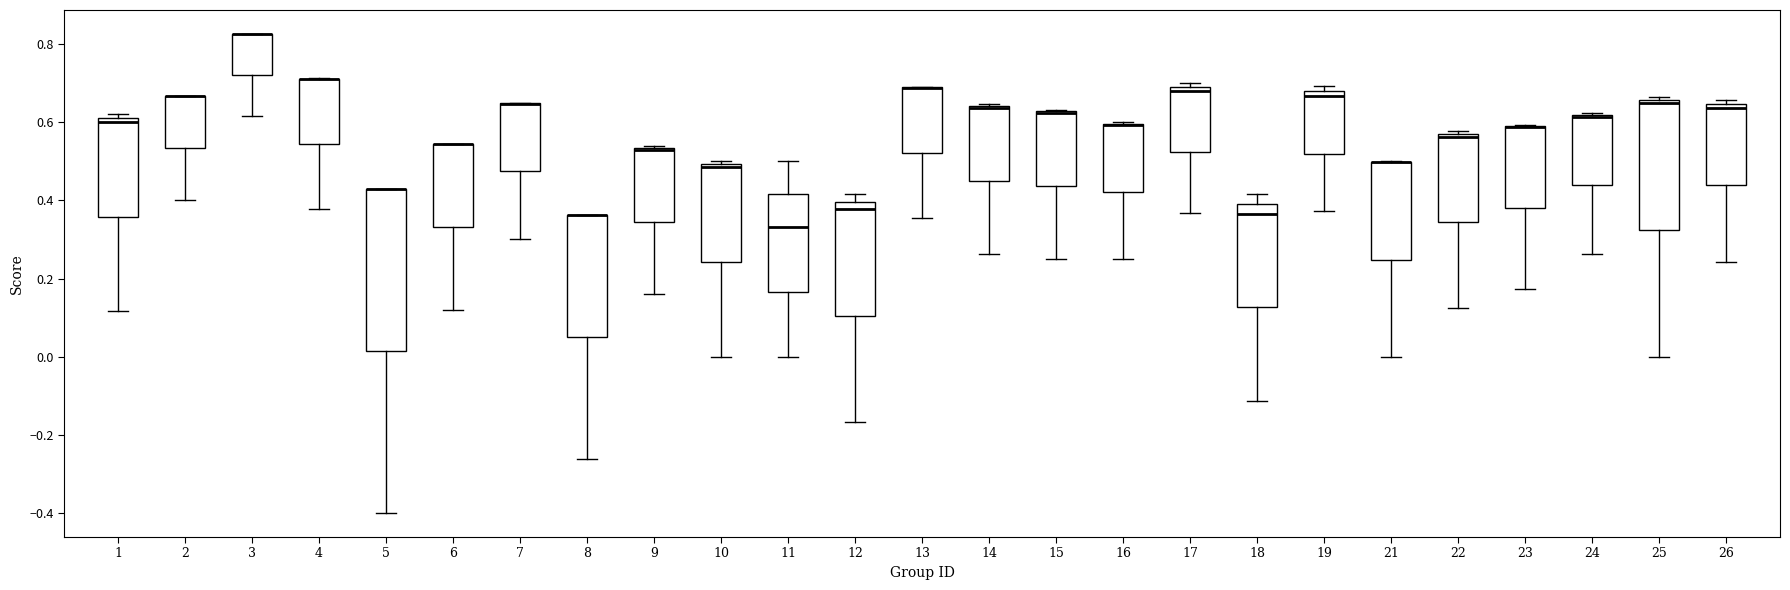

Reading left to right, transcribe this box plot: for each box, give where its median line is, the range the box spans, and where its two whiskers end, as read against the y-axis. The values are not printed on the chart, so give them approximately, as read against the axis.

1: median 0.60, box 0.36 to 0.62, whiskers 0.12 to 0.62 (just above the box's upper edge)
2: median 0.66 (drawn on the box's upper edge), box 0.54 to 0.66, whiskers 0.40 to 0.66
3: median 0.82 (drawn on the box's upper edge), box 0.72 to 0.82, whiskers 0.62 to 0.82
4: median 0.70 (drawn on the box's upper edge), box 0.54 to 0.72, whiskers 0.38 to 0.72
5: median 0.42 (drawn on the box's upper edge), box 0.02 to 0.42, whiskers -0.40 to 0.42
6: median 0.54 (drawn on the box's upper edge), box 0.34 to 0.54, whiskers 0.12 to 0.54
7: median 0.64 (drawn on the box's upper edge), box 0.48 to 0.64, whiskers 0.30 to 0.64
8: median 0.36 (drawn on the box's upper edge), box 0.06 to 0.36, whiskers -0.26 to 0.36
9: median 0.52 (drawn on the box's upper edge), box 0.34 to 0.54, whiskers 0.16 to 0.54
10: median 0.48, box 0.24 to 0.50, whiskers 0.00 to 0.50 (just above the box's upper edge)
11: median 0.34, box 0.16 to 0.42, whiskers 0.00 to 0.50
12: median 0.38, box 0.10 to 0.40, whiskers -0.16 to 0.42
13: median 0.68 (drawn on the box's upper edge), box 0.52 to 0.68, whiskers 0.36 to 0.70
14: median 0.64 (drawn on the box's upper edge), box 0.46 to 0.64, whiskers 0.26 to 0.64
15: median 0.62 (drawn on the box's upper edge), box 0.44 to 0.62, whiskers 0.26 to 0.64
16: median 0.60 (drawn on the box's upper edge), box 0.42 to 0.60, whiskers 0.26 to 0.60
17: median 0.68, box 0.52 to 0.70, whiskers 0.36 to 0.70 (just above the box's upper edge)
18: median 0.36, box 0.12 to 0.40, whiskers -0.12 to 0.42
19: median 0.66, box 0.52 to 0.68, whiskers 0.38 to 0.70
21: median 0.50 (drawn on the box's upper edge), box 0.24 to 0.50, whiskers 0.00 to 0.50
22: median 0.56, box 0.34 to 0.58, whiskers 0.12 to 0.58 (just above the box's upper edge)
23: median 0.58 (drawn on the box's upper edge), box 0.38 to 0.60, whiskers 0.18 to 0.60
24: median 0.62, box 0.44 to 0.62, whiskers 0.26 to 0.62
25: median 0.66 (just below the box's upper edge), box 0.32 to 0.66, whiskers 0.00 to 0.66 (just above the box's upper edge)
26: median 0.64 (just below the box's upper edge), box 0.44 to 0.64, whiskers 0.24 to 0.66